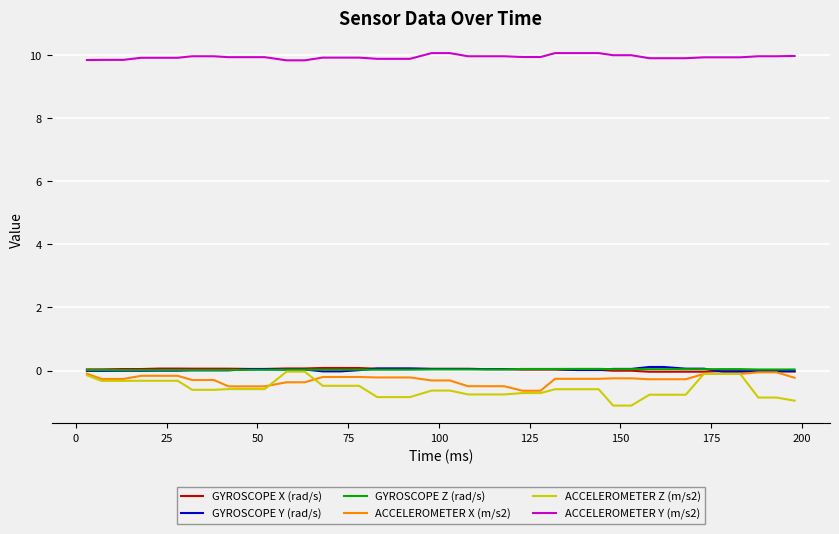

True or false: ACCELEROMETER Y (m/s2) and GYROSCOPE Y (rad/s) cross at least once.

False